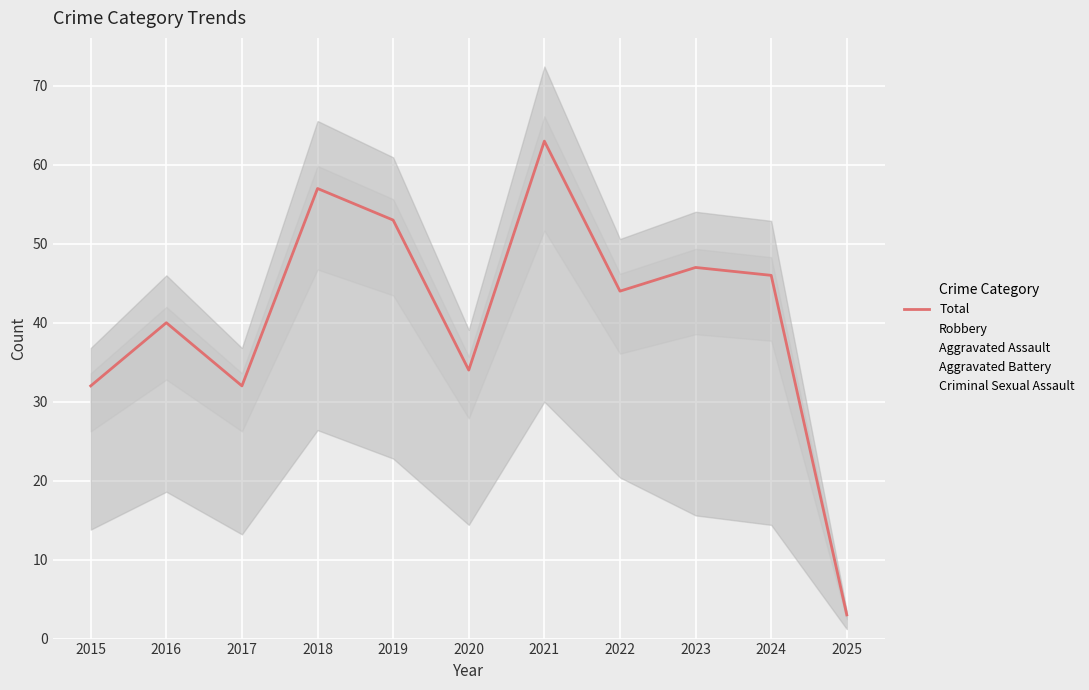

What is the change in value from 2015 to 2024?

+14